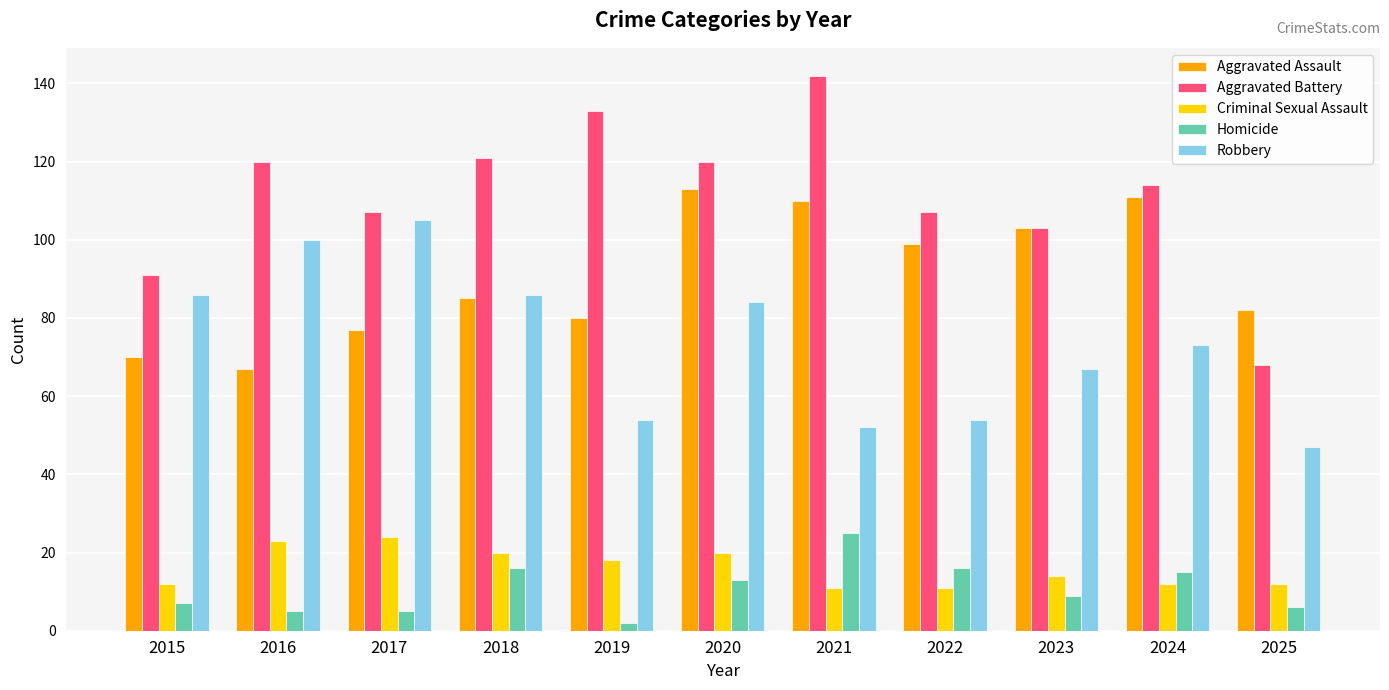

What is the total value across all series at 2023?

296